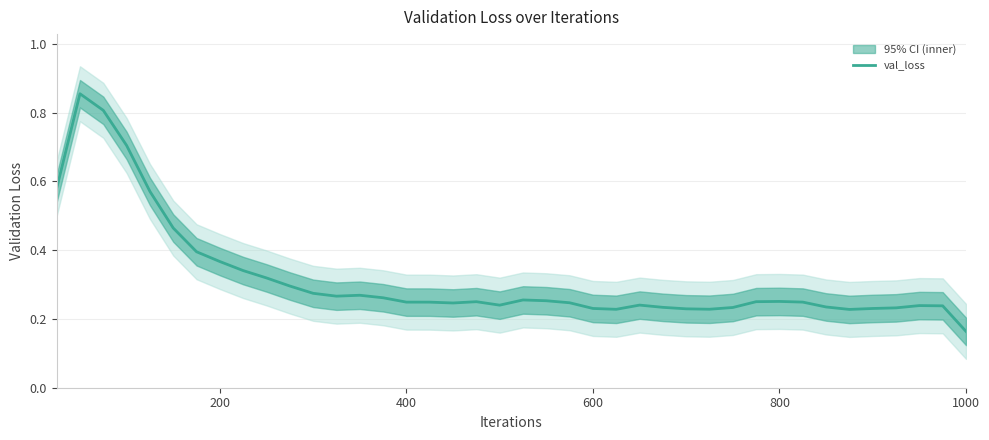

What is the difference between the maximum and second lowest values?

0.6